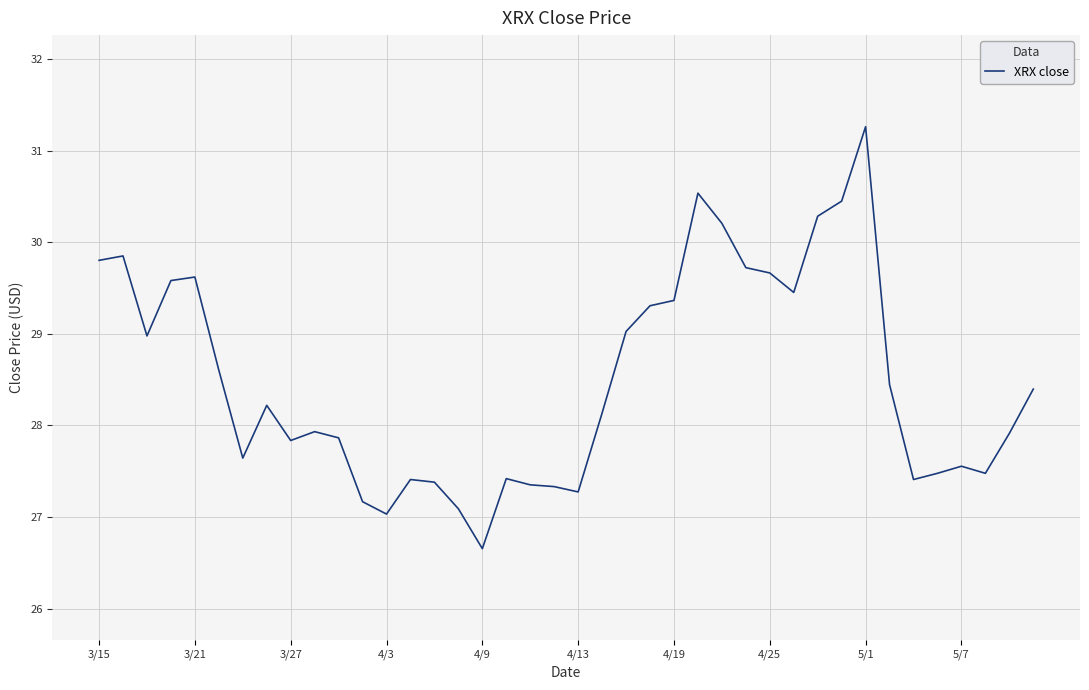

Count the number of values greater than 28.

21